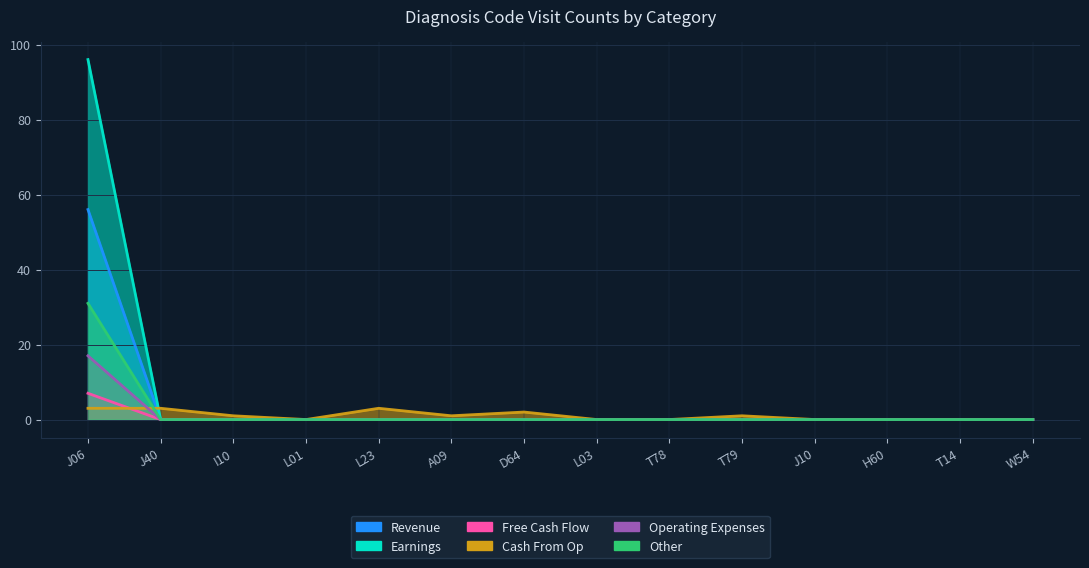

What is the average value of the col_11 (Earnings) series?

4